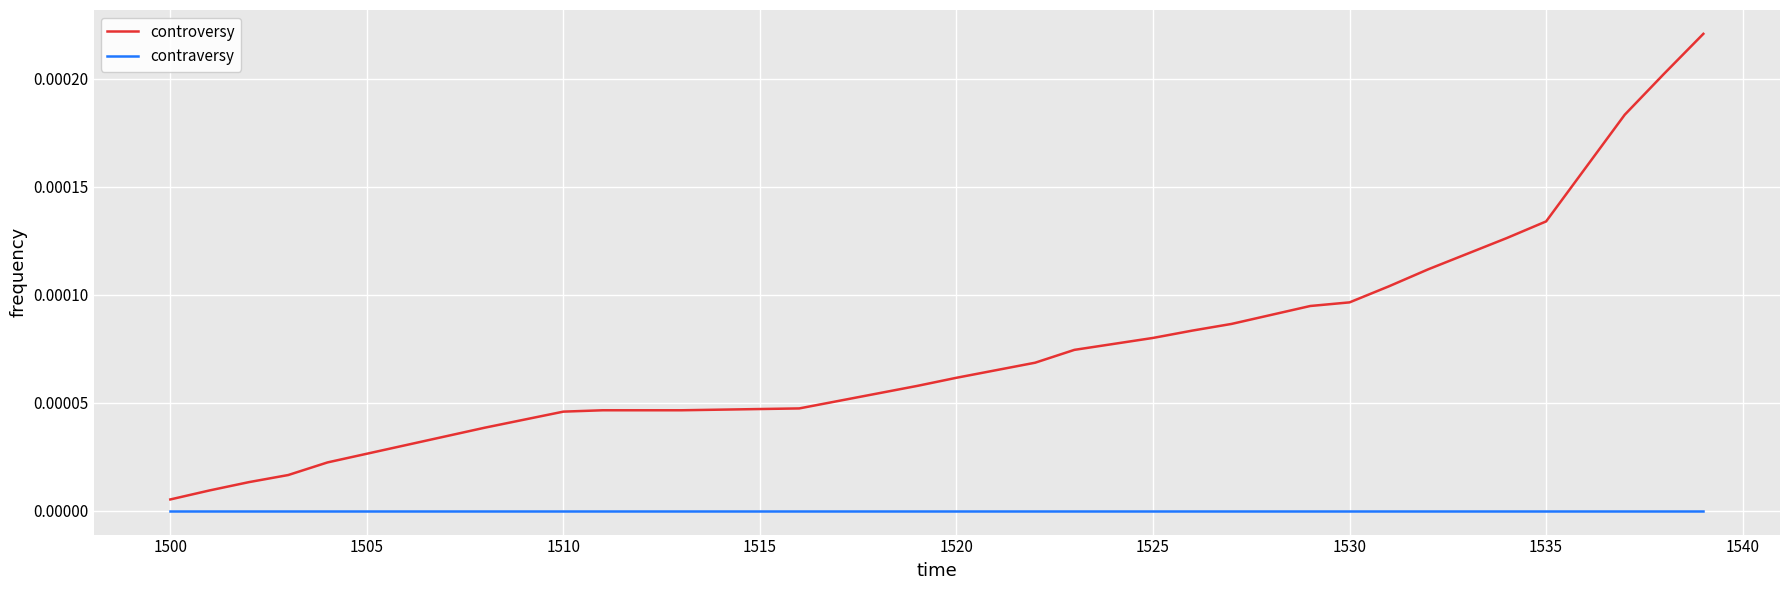

List the series in order of their overall mean, highest first.

controversy, contraversy